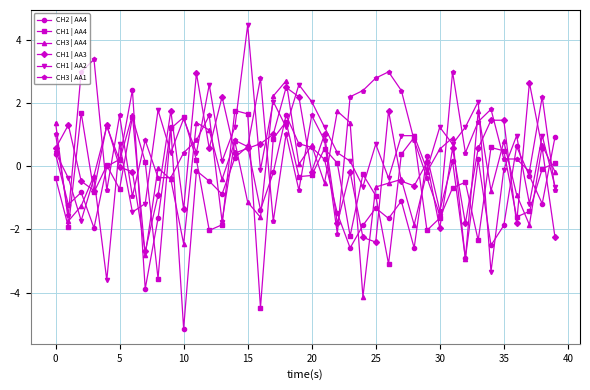

True or false: CH1 | AA2 has more than 1 points higher than both neighbors.

True